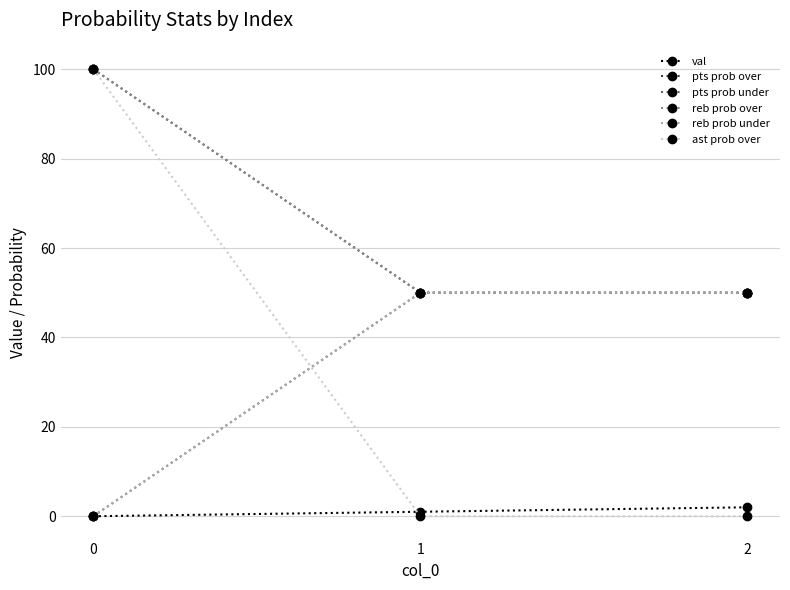

What is the value of the pts prob over point at the 1st from the left?

100